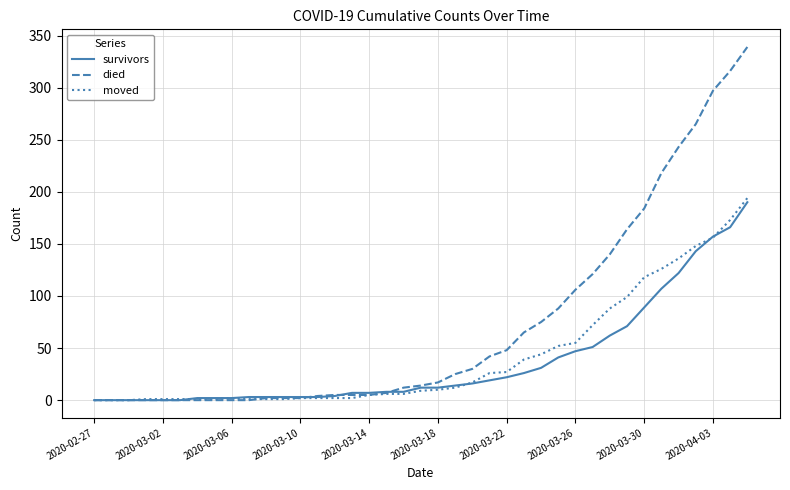

What are all the series names shown in the legend?

survivors, died, moved